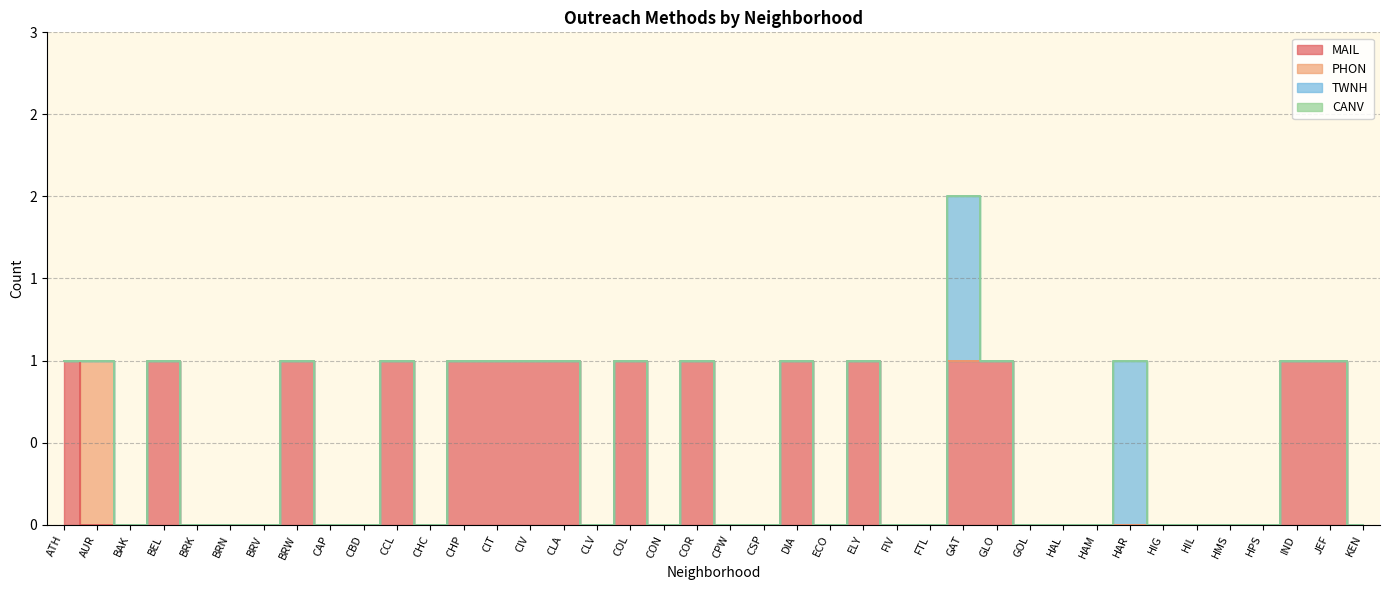

List the series in order of their peak value, lowest first.

CANV, MAIL, PHON, TWNH